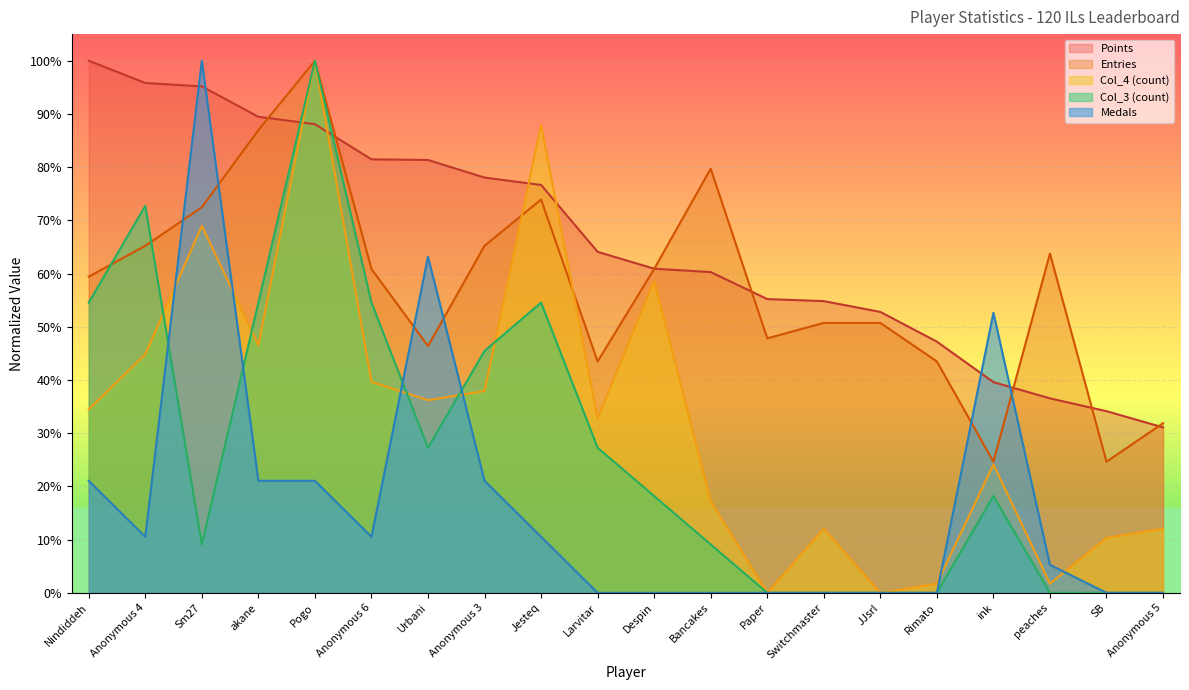

What position from the right is Pogo?

16